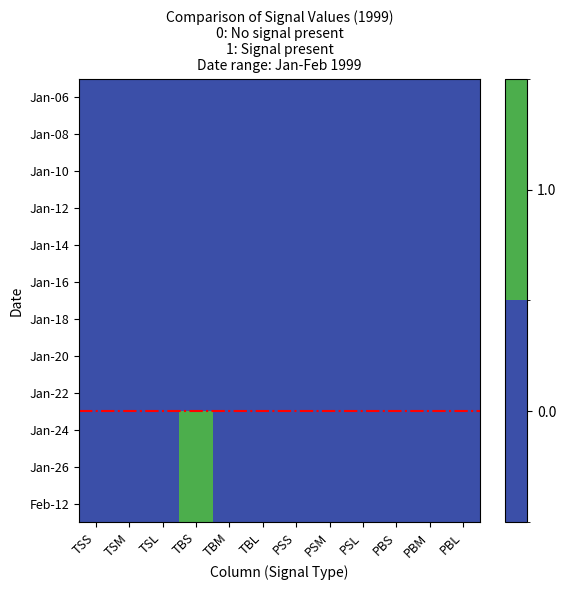

Between TSM and PSM, which series saw the biggest shift?

Jan-06